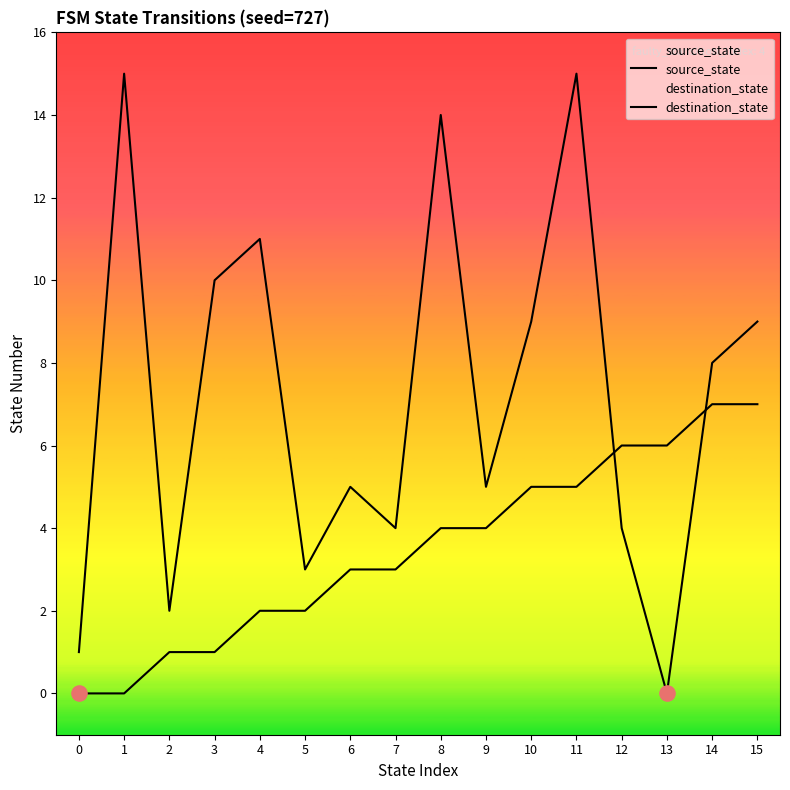

At how many categories does at least one series exceed 14?

2